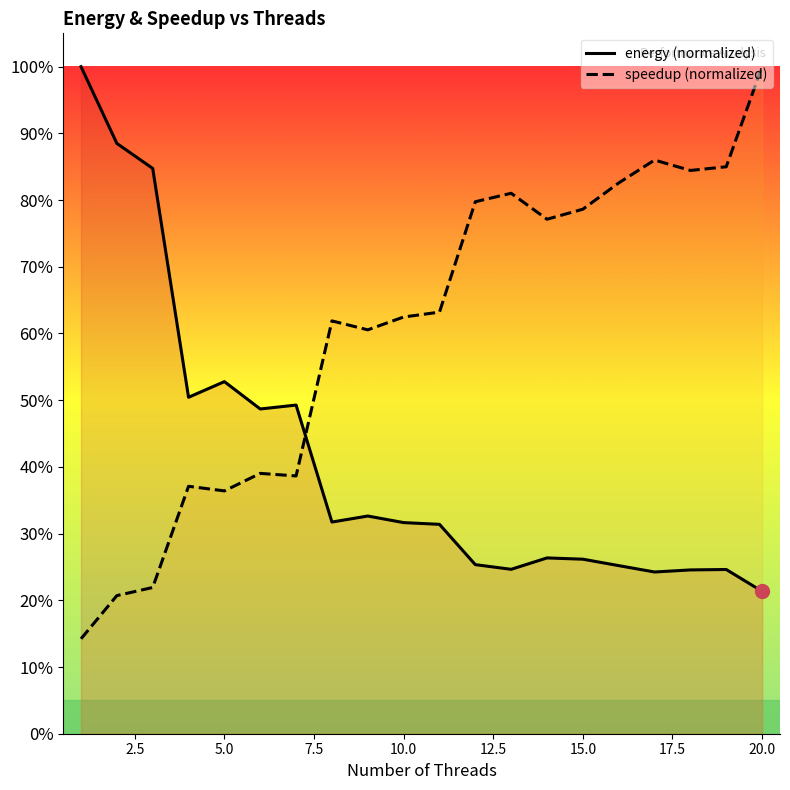

What are all the series names shown in the legend?

energy (normalized), speedup (normalized)